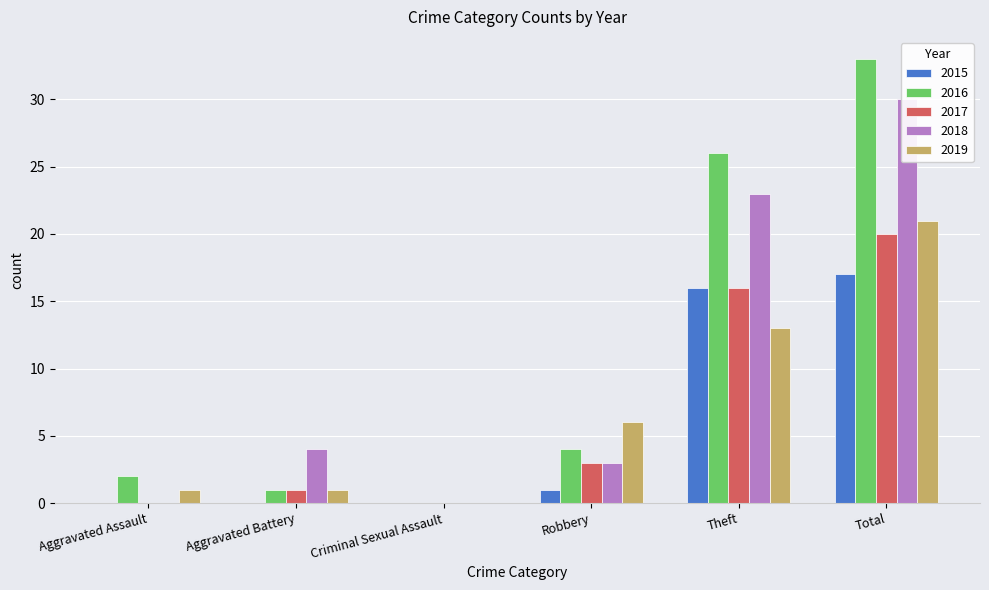

Read the 2016 value at Robbery, to the nearest 5.

5